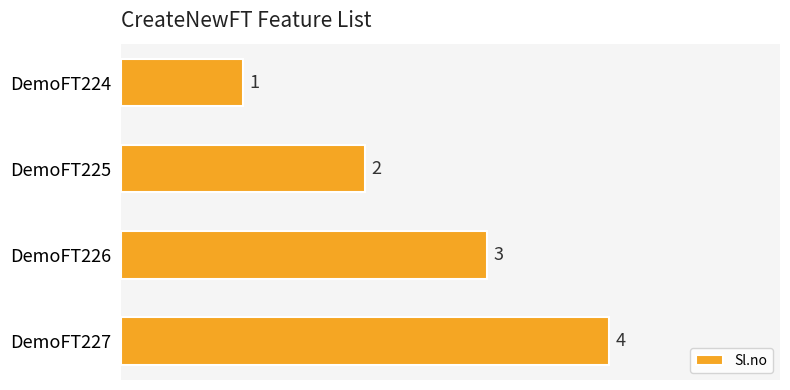

The chart shows a value of 4 at DemoFT227. True or false?

True